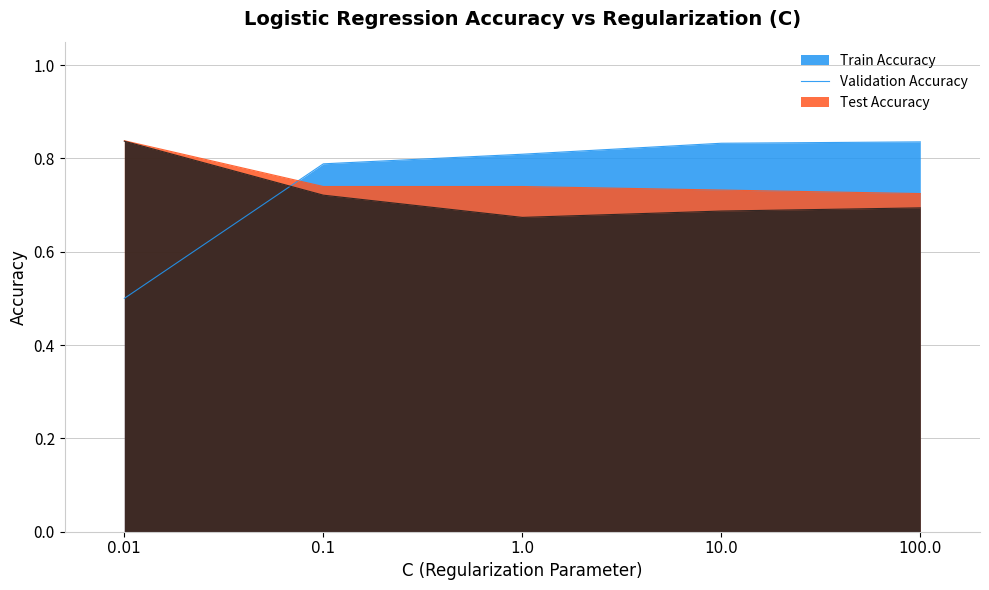

What is the label of the 4th point from the left?

10.0